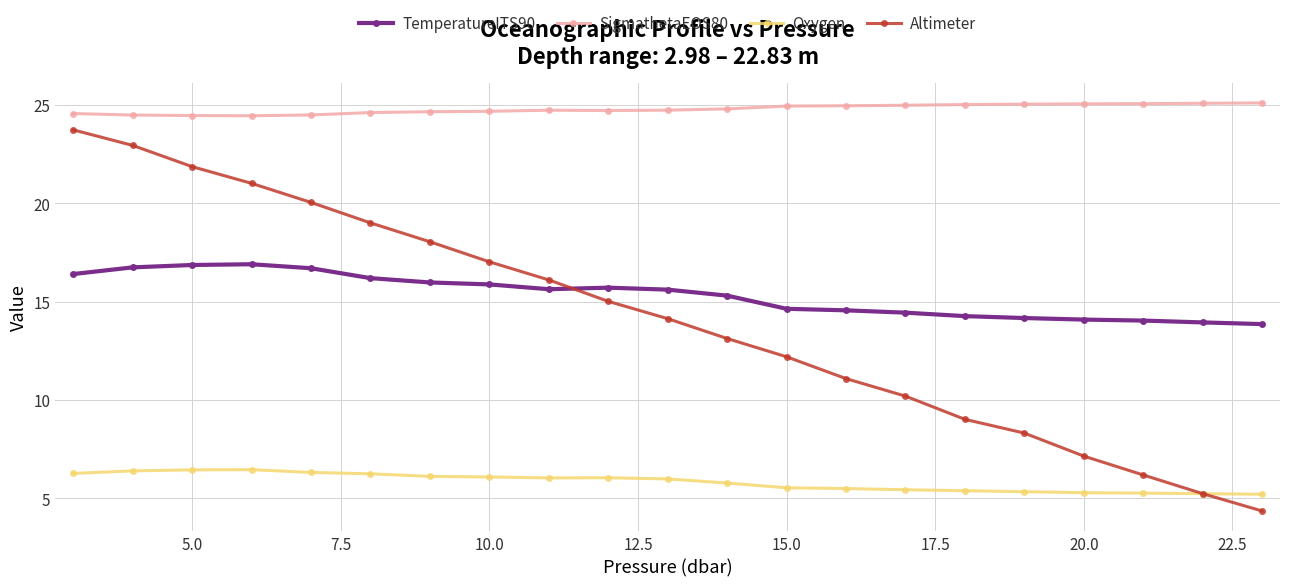

Which series has the largest total across all categories?

SigmathetaEOS80